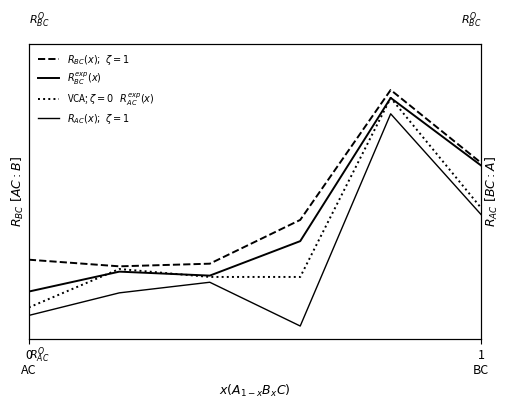

What is the difference between the maximum and second lowest values in the $R^{exp}_{BC}(x)$ series?

0.7